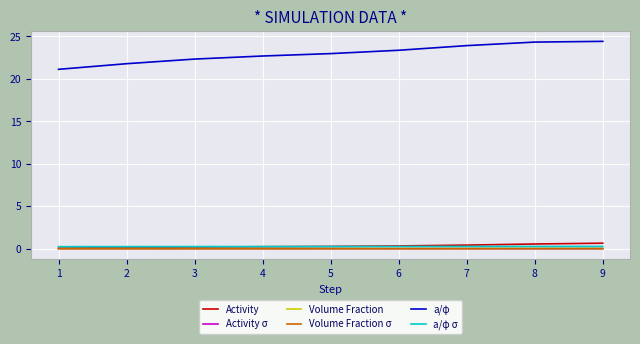

The a/φ series shows 11.1 at 6. True or false?

False